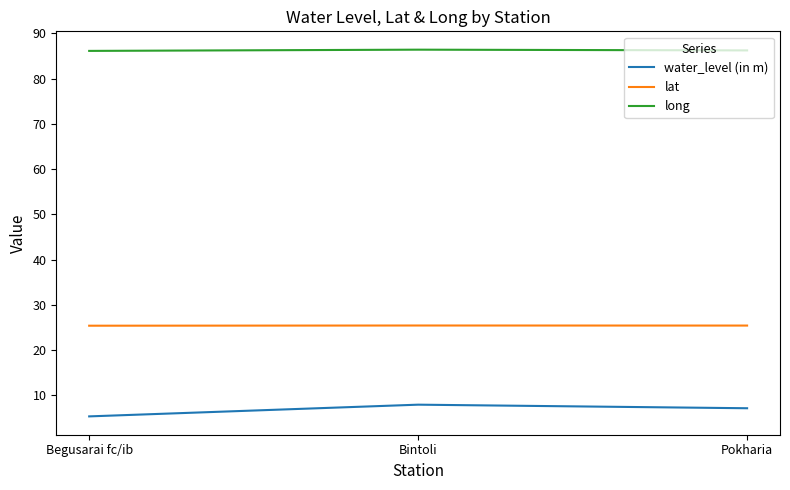

What is the total value across all series at Pokharia?

118.8